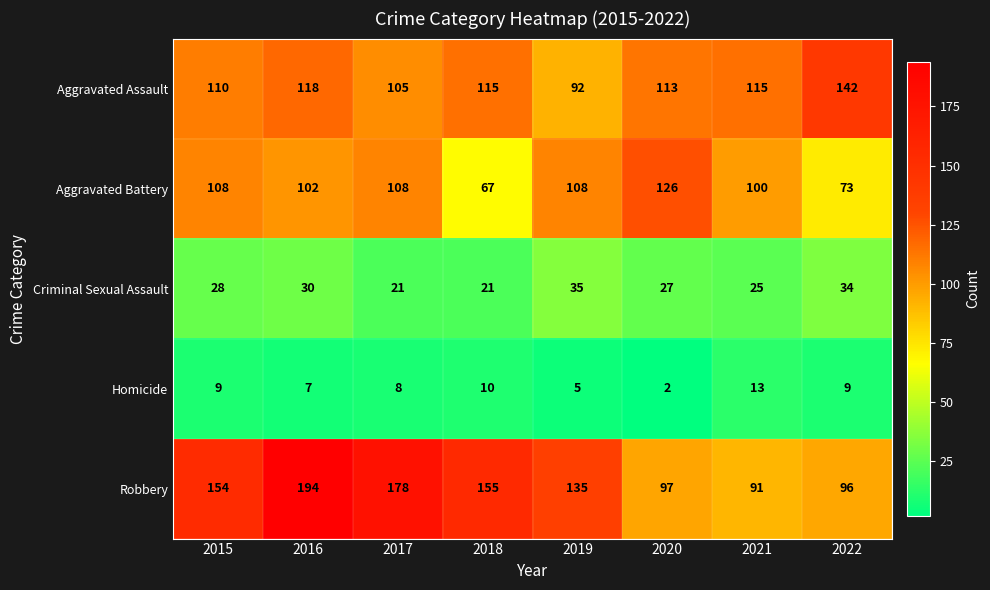

At which category is the sum across all series the highest?

2016